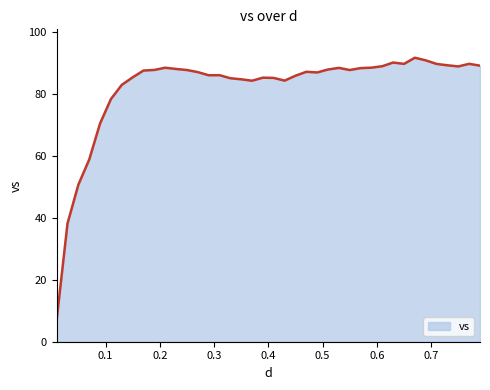

What is the minimum value shown in the chart?

7.0